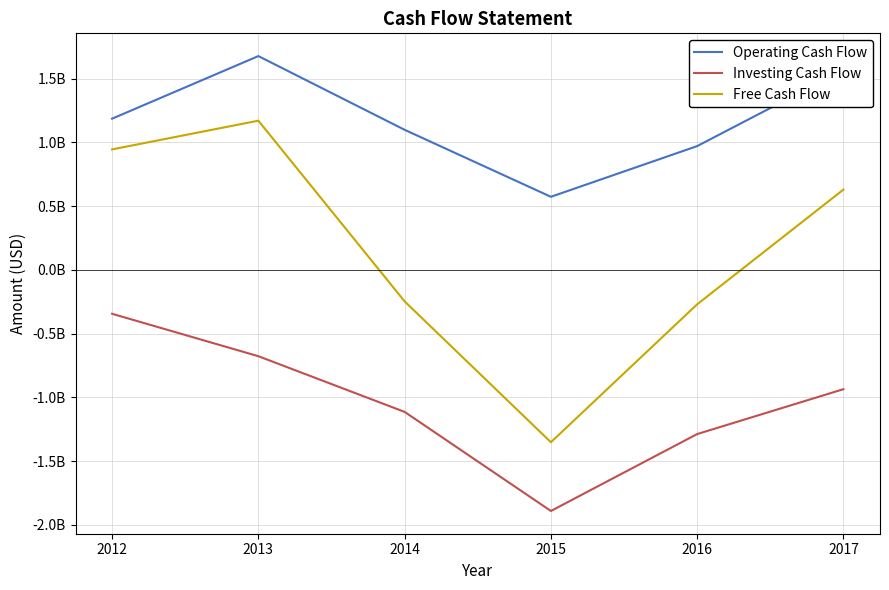

Reading left to right, transcribe all the data shown in this chart.

Operating Cash Flow: 1185718000	1676642000	1098317000	572813000	970546000	1567208000
Investing Cash Flow: -344854000	-677580000	-1114352000	-1891558000	-1288250000	-936181000
Free Cash Flow: 944733000	1169856000	-247623000	-1352339000	-270382000	629415000